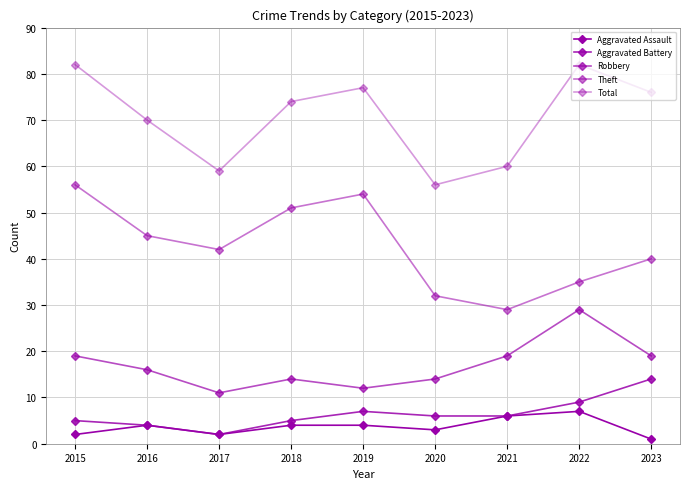

How many values in the Aggravated Assault series are below 4?

4